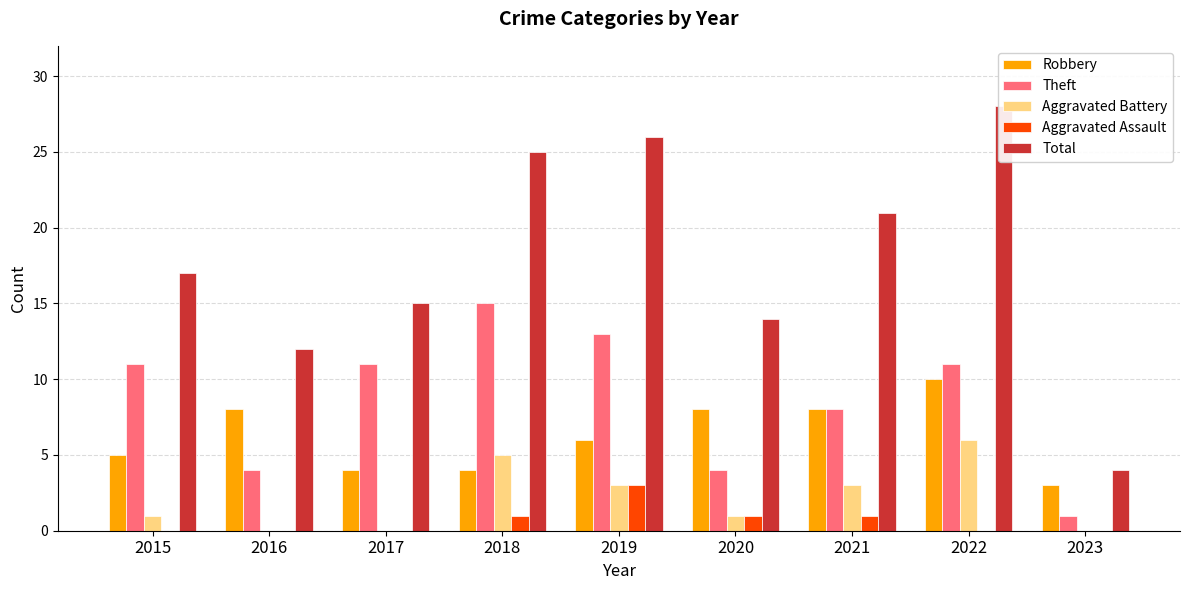

Which has a higher value, 2022 or 2020?

2022